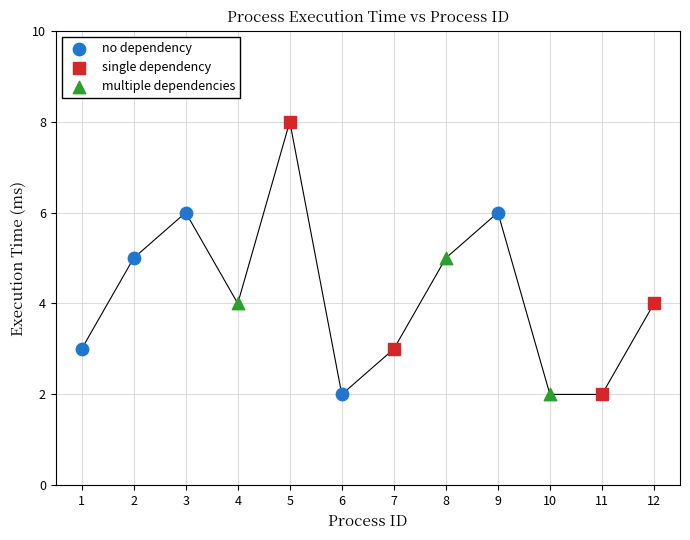

Which series has the largest Y range (max minus min)?

single dependency